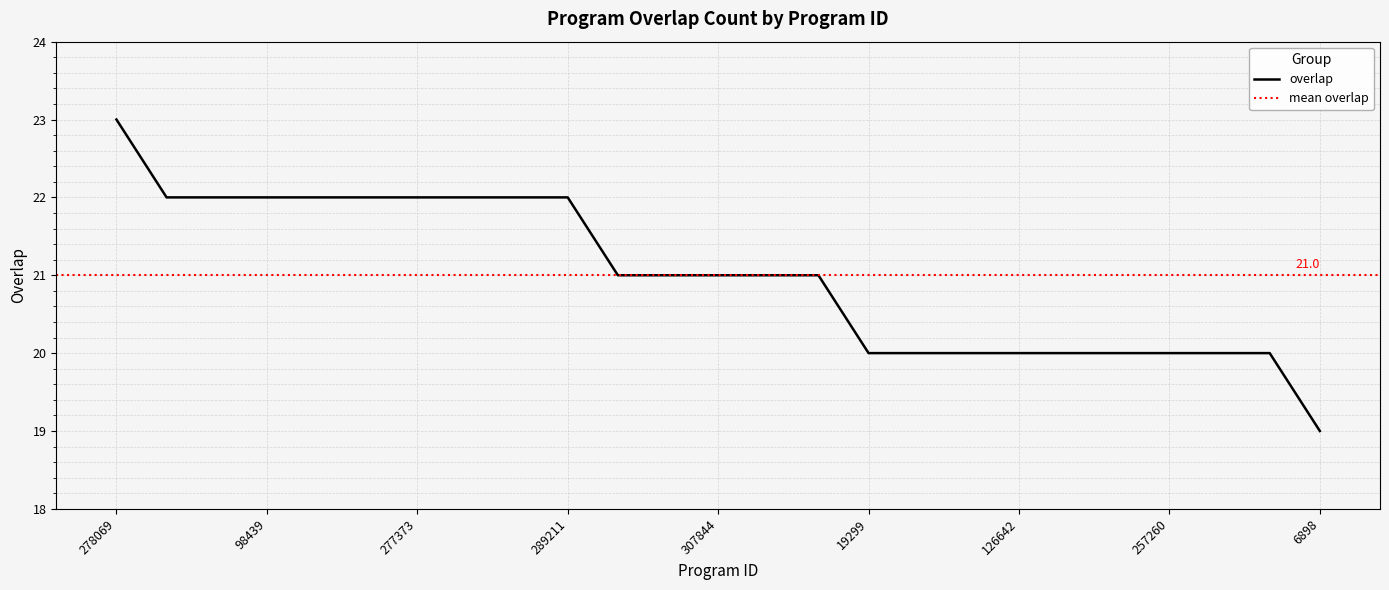

What is the difference between the maximum and minimum values?

4